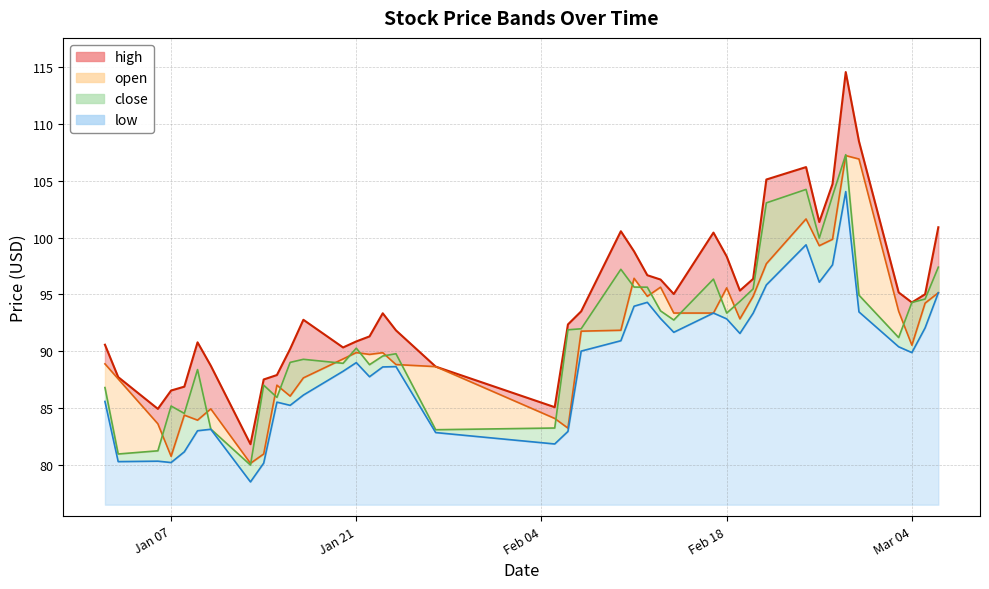

Read the low value at 2025-01-15.

85.5